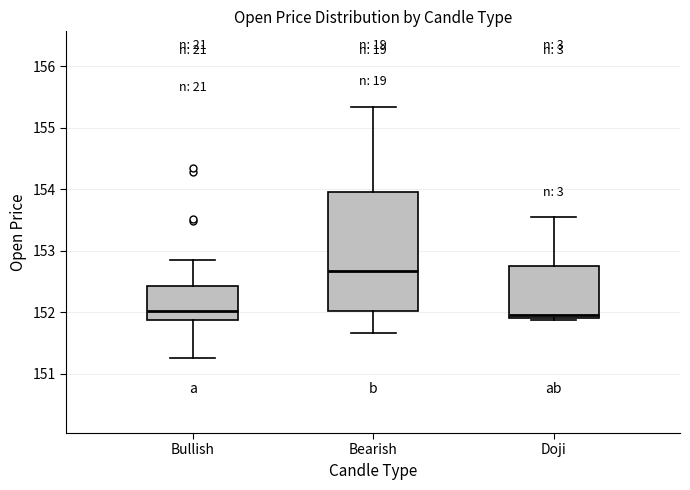

Where does the upper whisker of the box for Bullish end on the y-axis? The values are not printed on the chart, so give them approximately, as read against the axis.

152.8